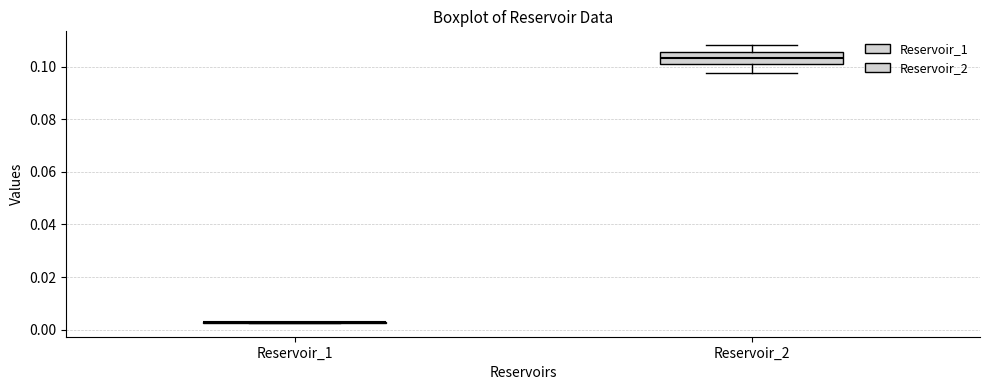

Which box is the tallest, from its lower edge to its upper edge?

Reservoir_2